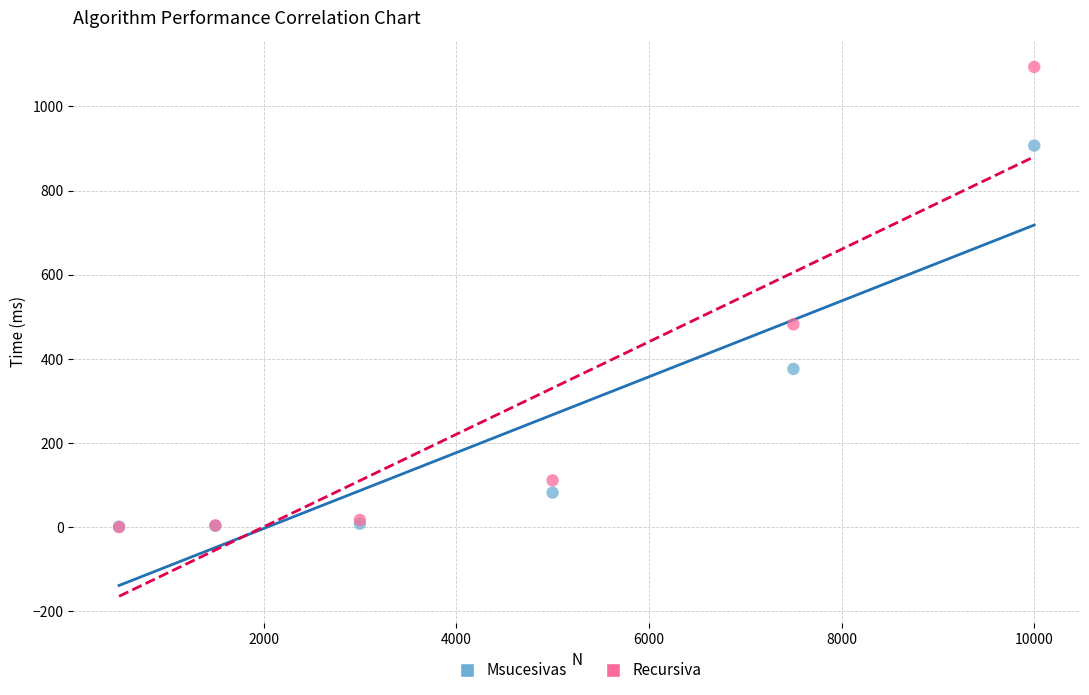

Which series has the largest Y range (max minus min)?

Recursiva